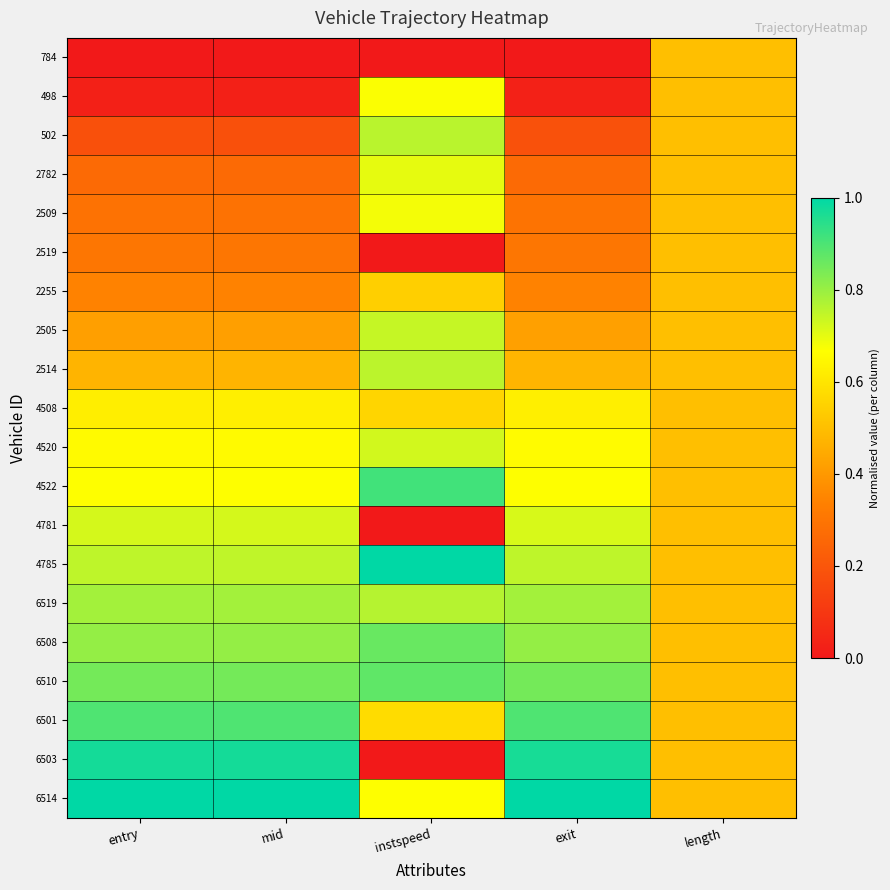

Reading left to right, what are all the values shown in this chart?

784: entry=0.0	mid=0.0	instspeed=0.0	exit=0.0	length=0.5
498: entry=0.0	mid=0.0	instspeed=0.7	exit=0.0	length=0.5
502: entry=0.2	mid=0.2	instspeed=0.8	exit=0.2	length=0.5
2782: entry=0.3	mid=0.3	instspeed=0.7	exit=0.3	length=0.5
2509: entry=0.3	mid=0.3	instspeed=0.7	exit=0.3	length=0.5
2519: entry=0.3	mid=0.3	instspeed=0.0	exit=0.3	length=0.5
2255: entry=0.3	mid=0.3	instspeed=0.5	exit=0.3	length=0.5
2505: entry=0.4	mid=0.4	instspeed=0.7	exit=0.4	length=0.5
2514: entry=0.5	mid=0.5	instspeed=0.8	exit=0.5	length=0.5
4508: entry=0.6	mid=0.6	instspeed=0.6	exit=0.6	length=0.5
4520: entry=0.7	mid=0.7	instspeed=0.7	exit=0.7	length=0.5
4522: entry=0.7	mid=0.7	instspeed=0.9	exit=0.7	length=0.5
4781: entry=0.7	mid=0.7	instspeed=0.0	exit=0.7	length=0.5
4785: entry=0.8	mid=0.7	instspeed=1.0	exit=0.8	length=0.5
6519: entry=0.8	mid=0.8	instspeed=0.8	exit=0.8	length=0.5
6508: entry=0.8	mid=0.8	instspeed=0.9	exit=0.8	length=0.5
6510: entry=0.8	mid=0.8	instspeed=0.9	exit=0.8	length=0.5
6501: entry=0.9	mid=0.9	instspeed=0.6	exit=0.9	length=0.5
6503: entry=1.0	mid=1.0	instspeed=0.0	exit=1.0	length=0.5
6514: entry=1.0	mid=1.0	instspeed=0.7	exit=1.0	length=0.5